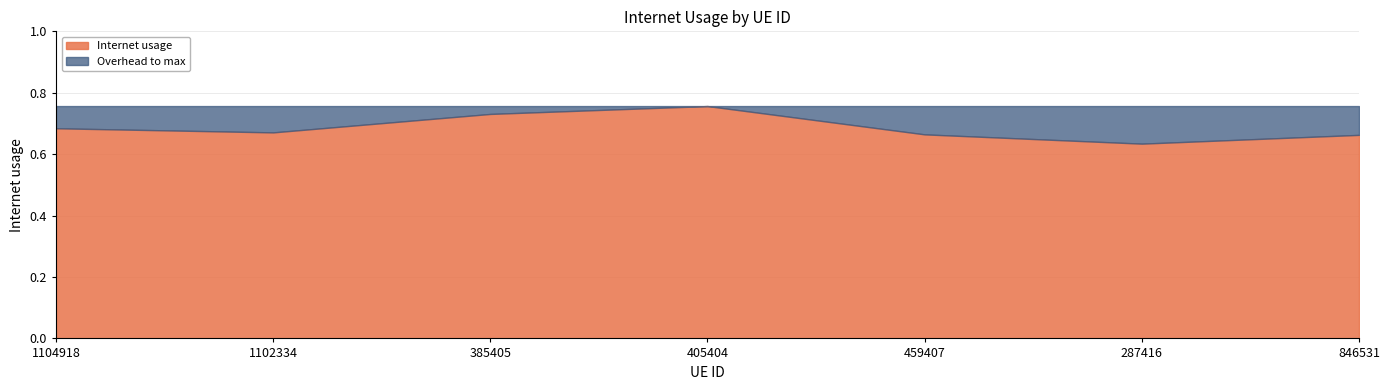

Rank the categories by value from lowest to highest.

287416, 846531, 459407, 1102334, 1104918, 385405, 405404